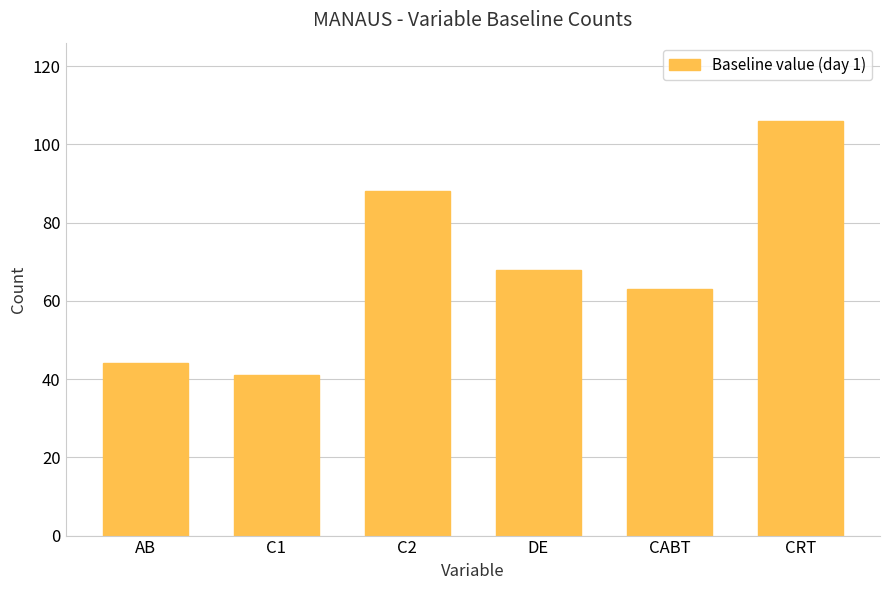

How many bars are there in total?

6